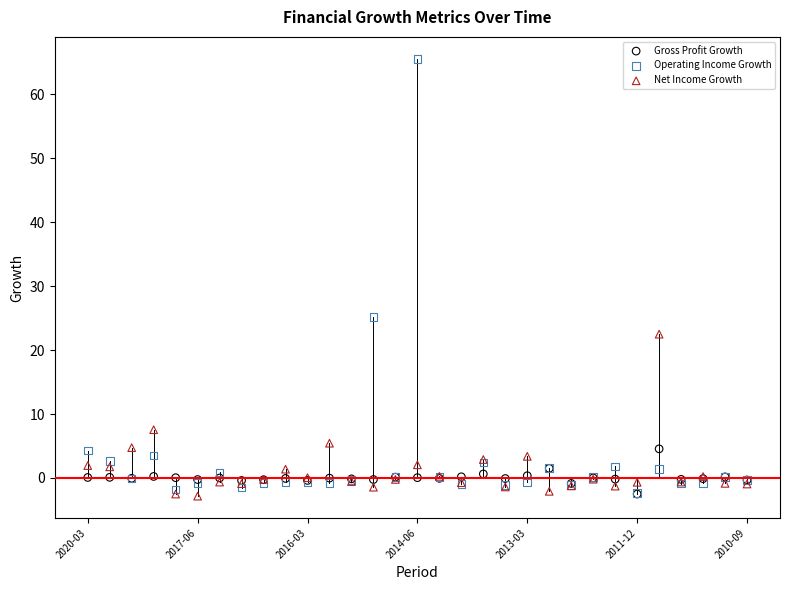

In the Operating Income Growth series, what Y value is closest to 31?

25.2